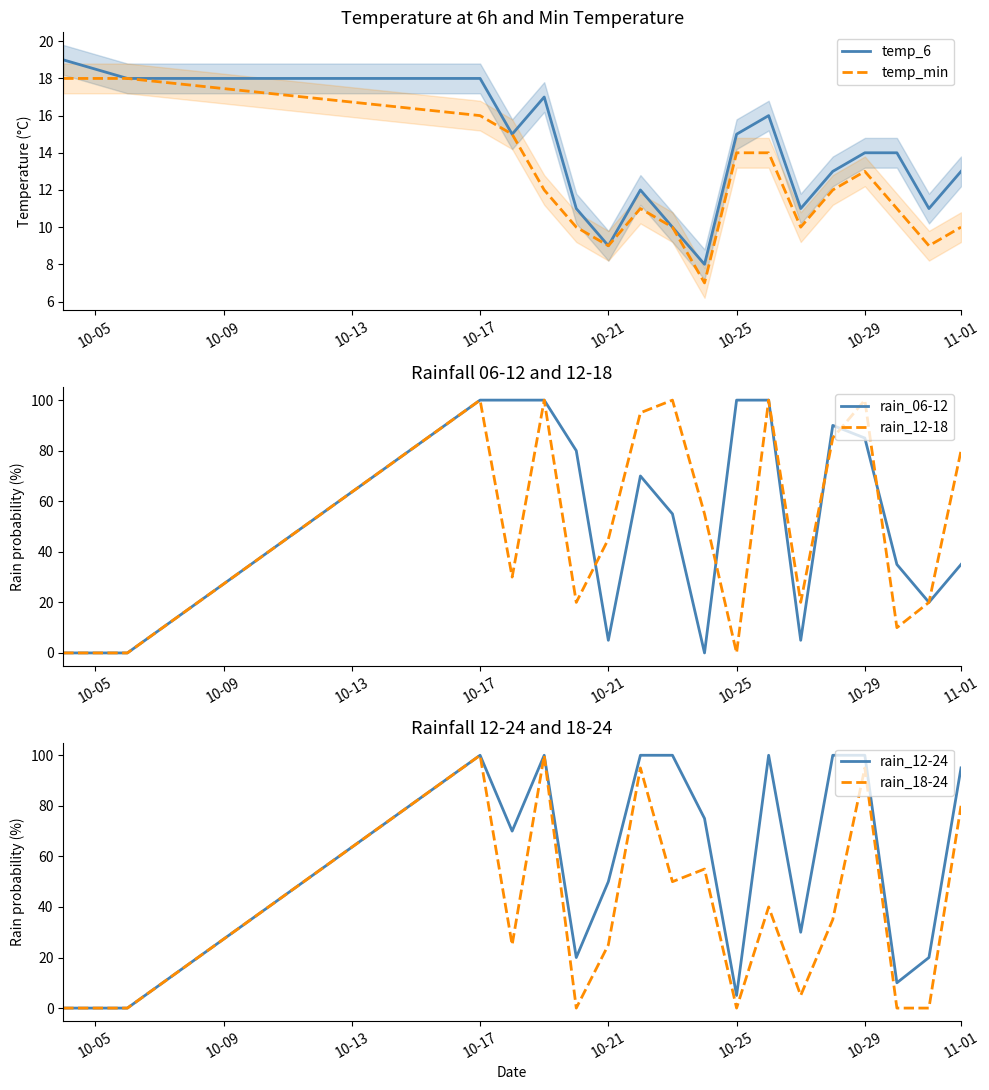

Is the value of temp_min at 10-21 greater than the value of temp_6 at 11-01?

No